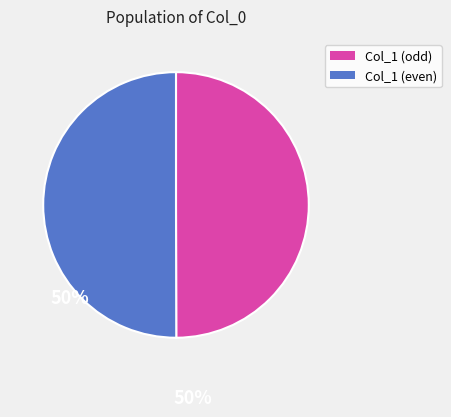

Do Col_1 (odd) and Col_1 (even) together represent more than half of the pie?

Yes